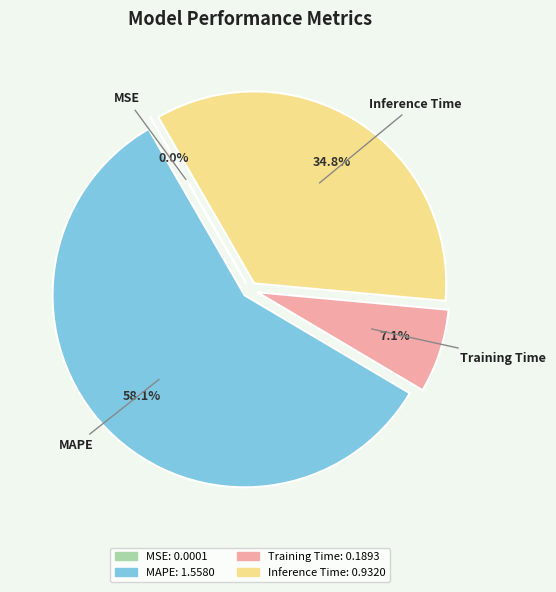

Combined, do Inference Time and MAPE account for over 50%?

Yes